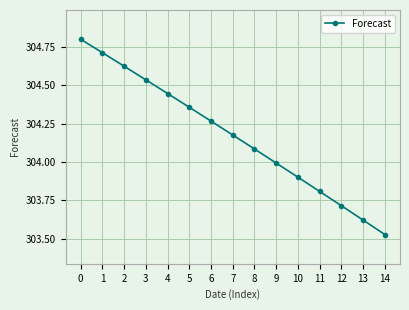

Does the chart have visible grid lines?

Yes